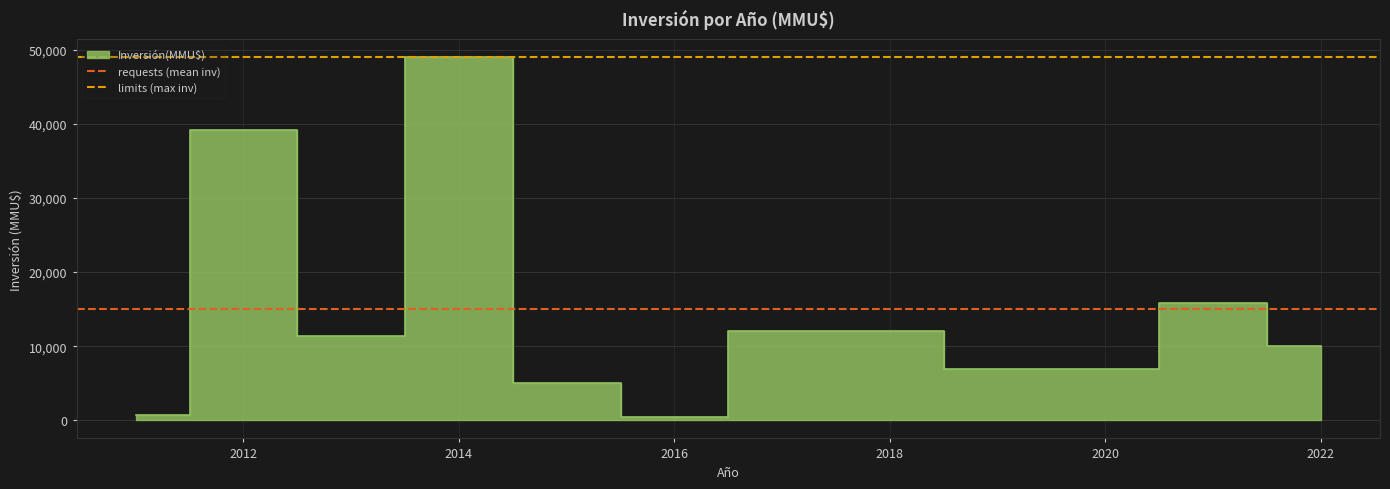

Is the value of requests (mean inv) at 2010 greater than the value of limits (max inv) at 2010?

No